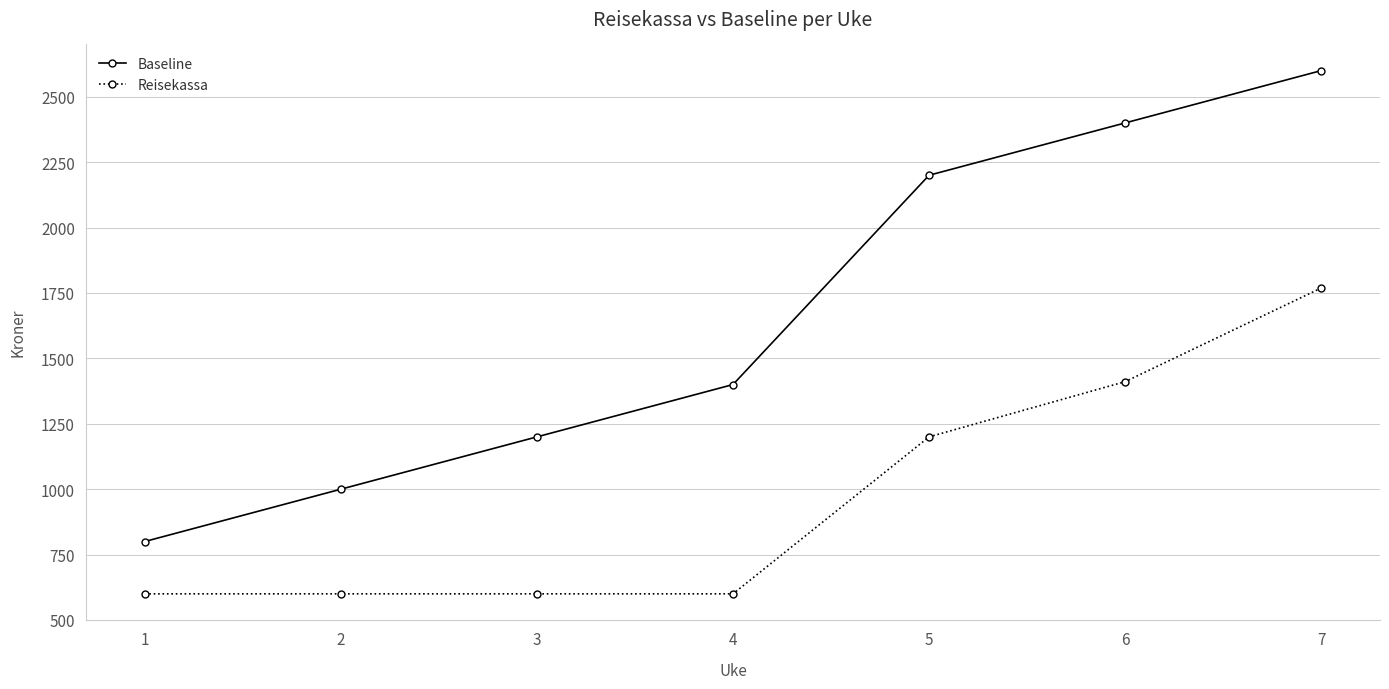

What is the value of the Baseline point at the 1st from the left?

800